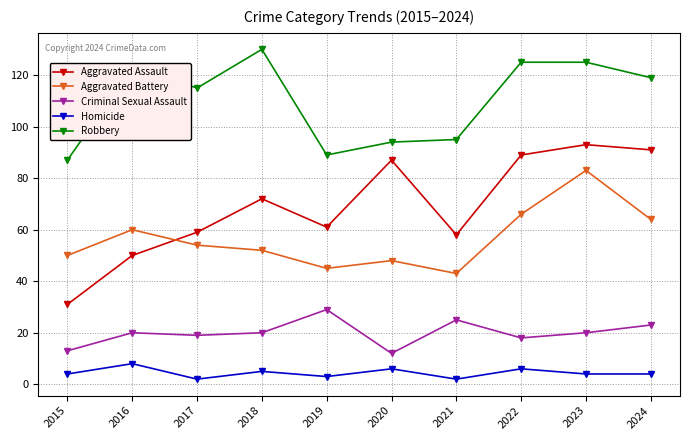

Is the value of Aggravated Battery at 2019 greater than the value of Homicide at 2018?

Yes